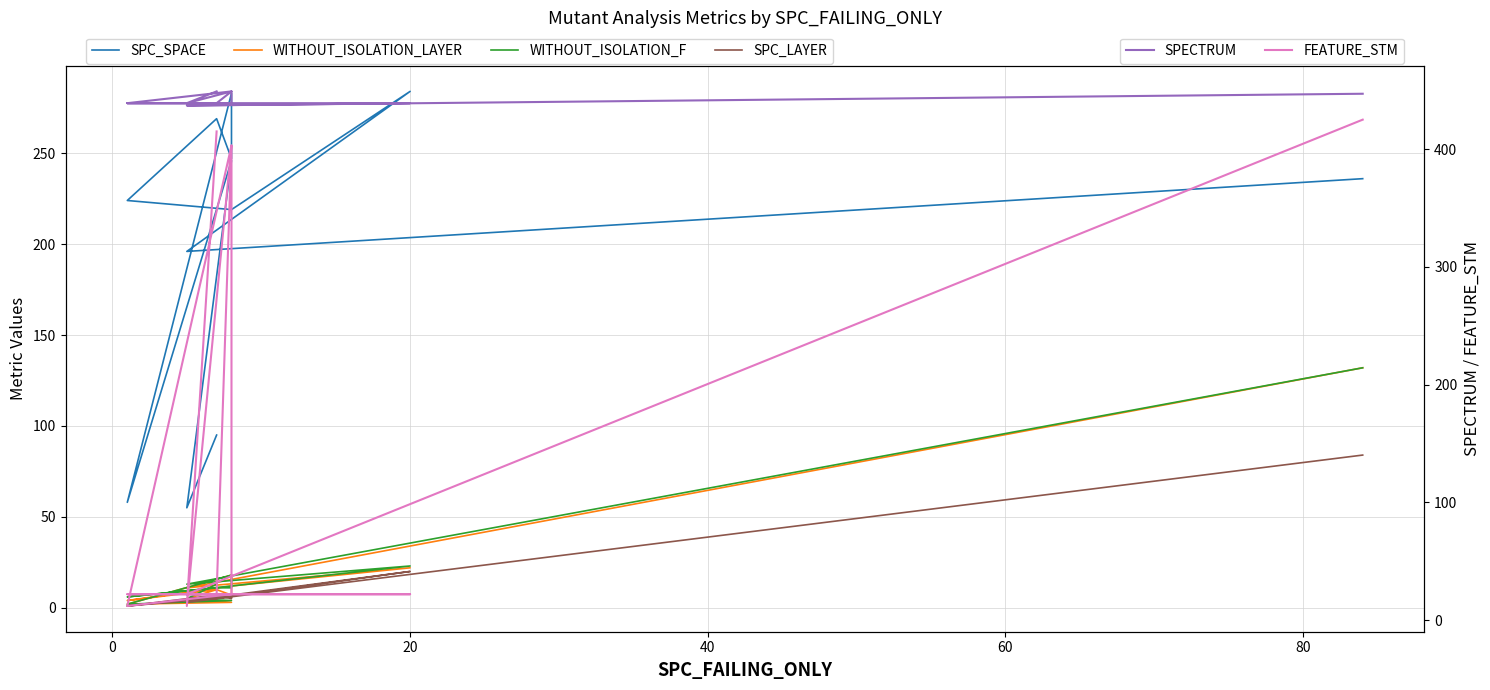

How many categories are shown in the chart?

12